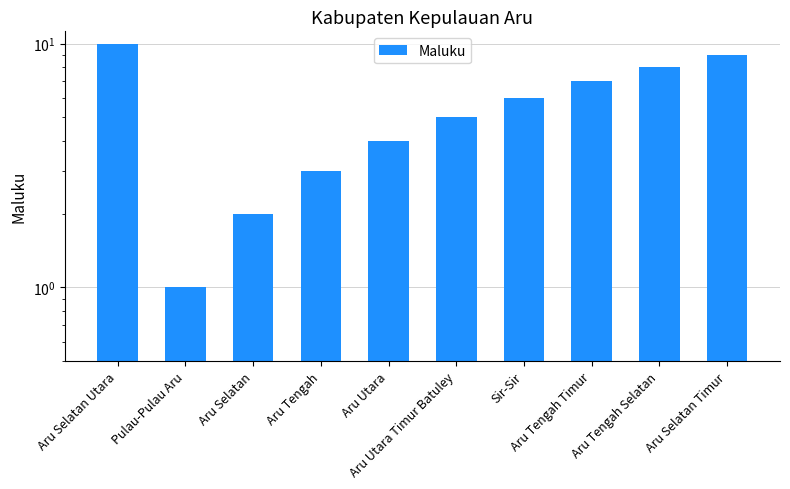

What is the change in value from Aru Selatan to Aru Utara?

+2